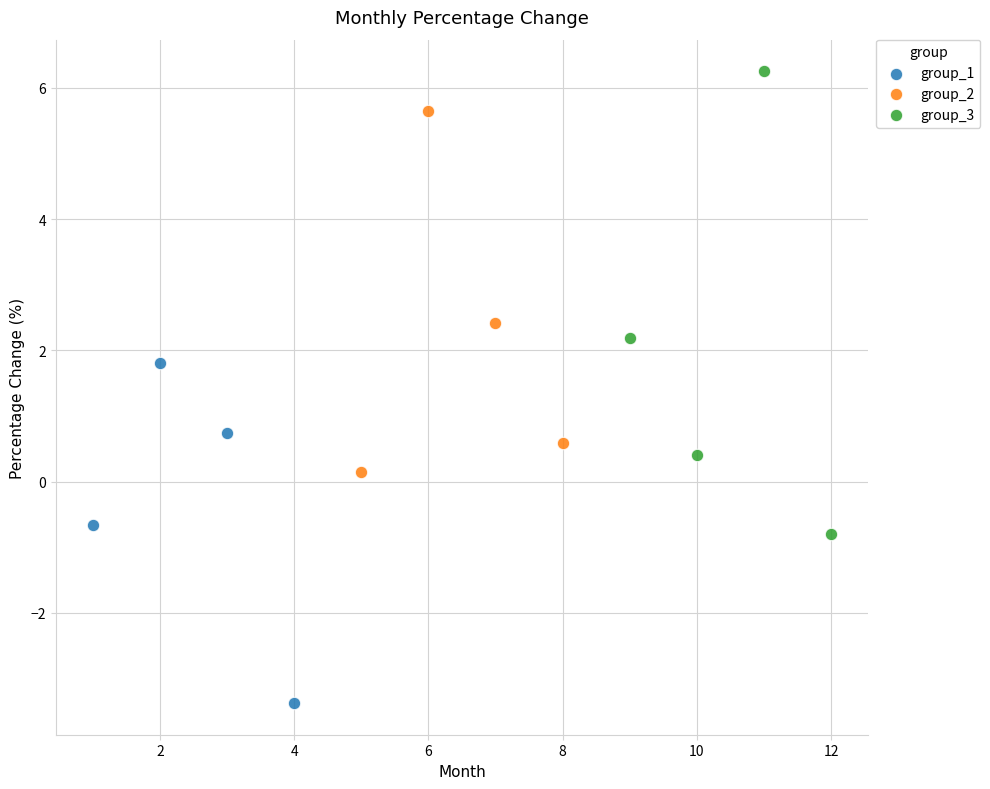

Which series reaches the minimum Y coordinate?

group_1